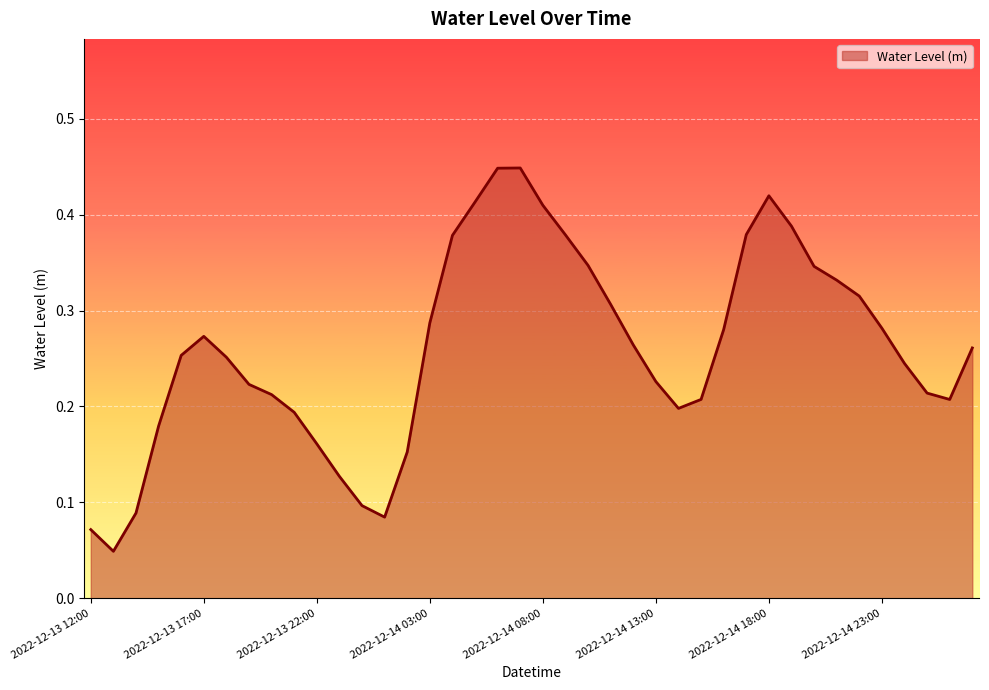

Which category has the highest value across all series?

2022-12-14 07:00